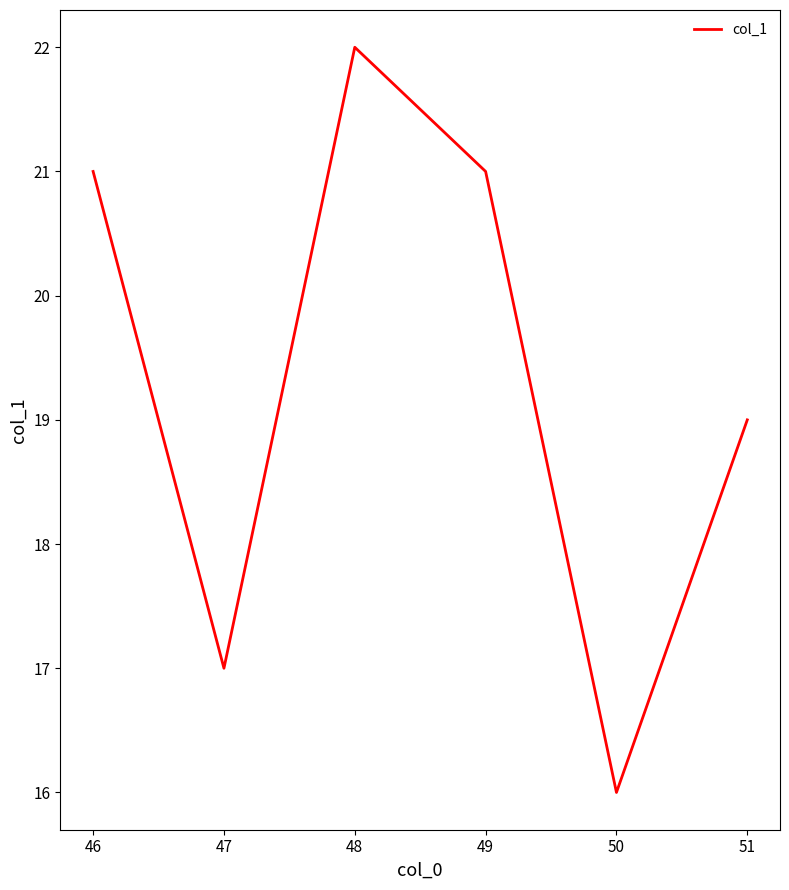

Does the chart display data point markers on the line(s)?

No